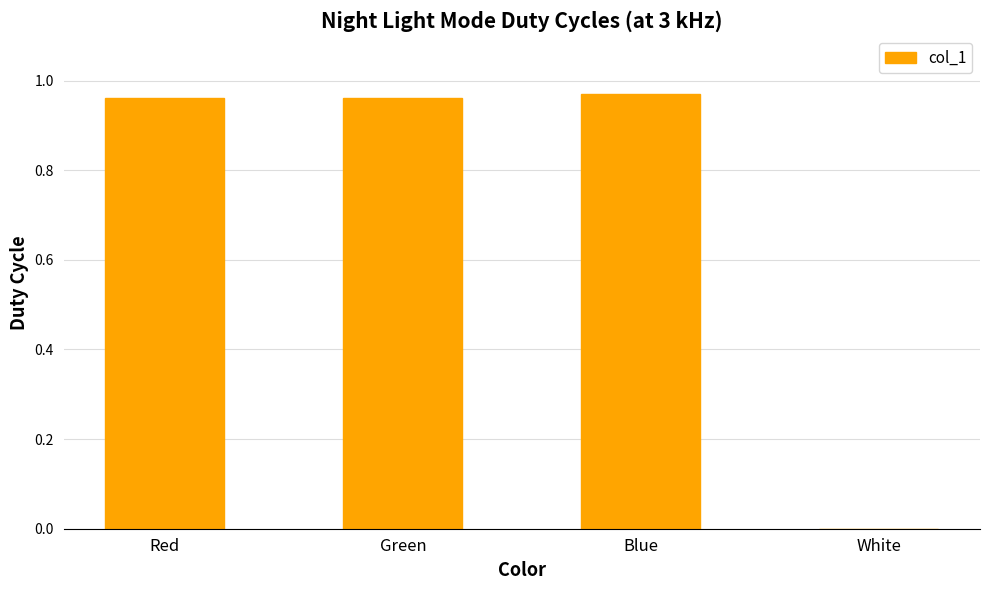

What is the change in value from Red to White?

-1.0